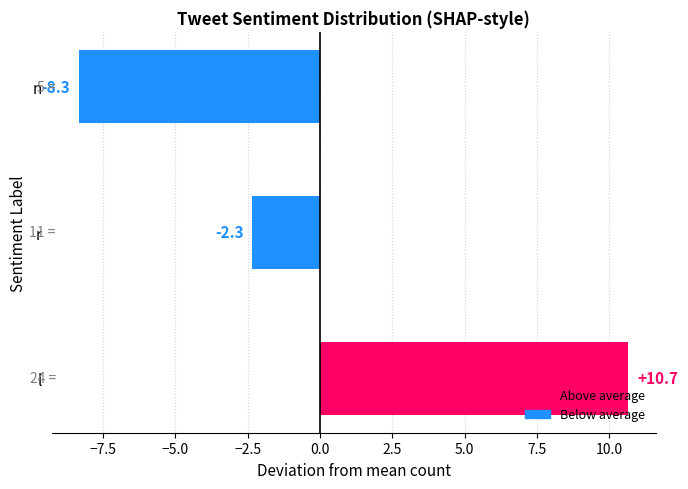

Rank the categories by value from highest to lowest.

l, r, n